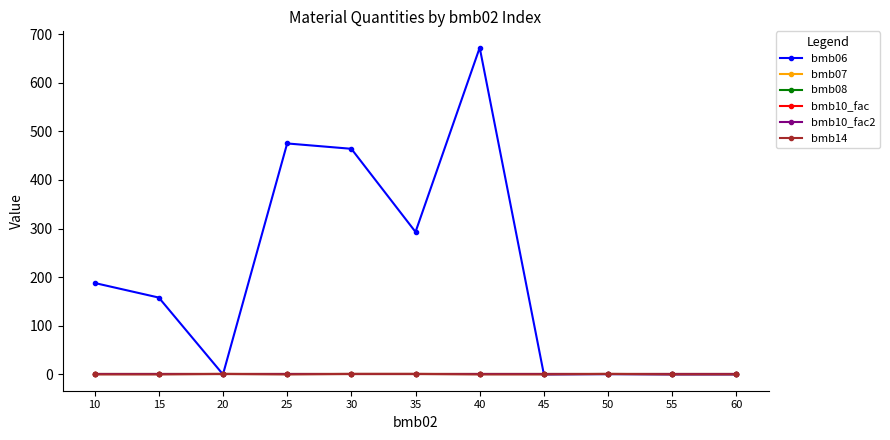

Is this an area chart (filled region under the line)?

No